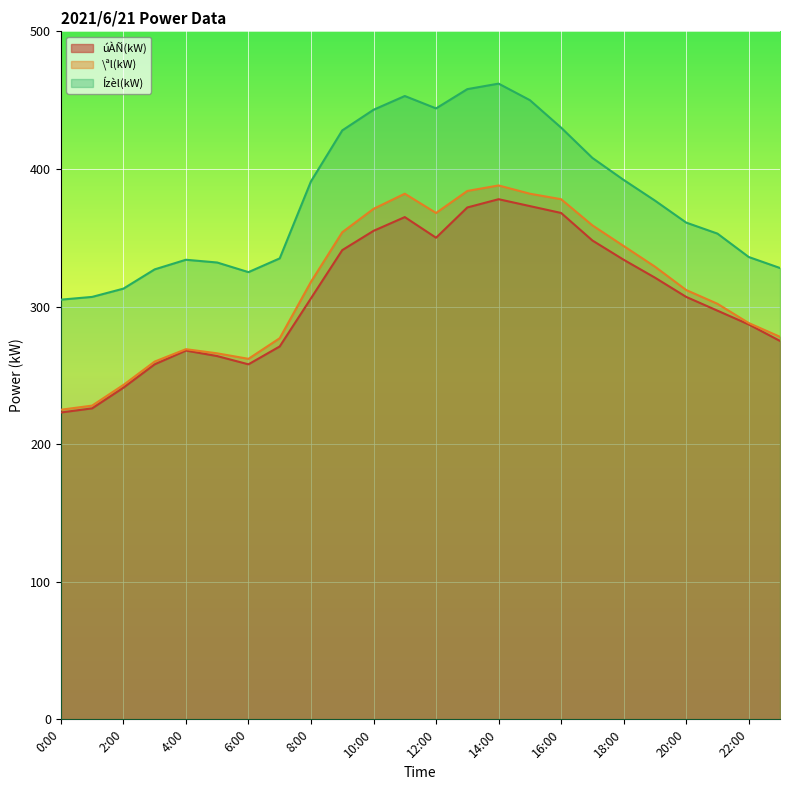

True or false: úÀÑ(kW) and Ízèl(kW) intersect in this chart.

False